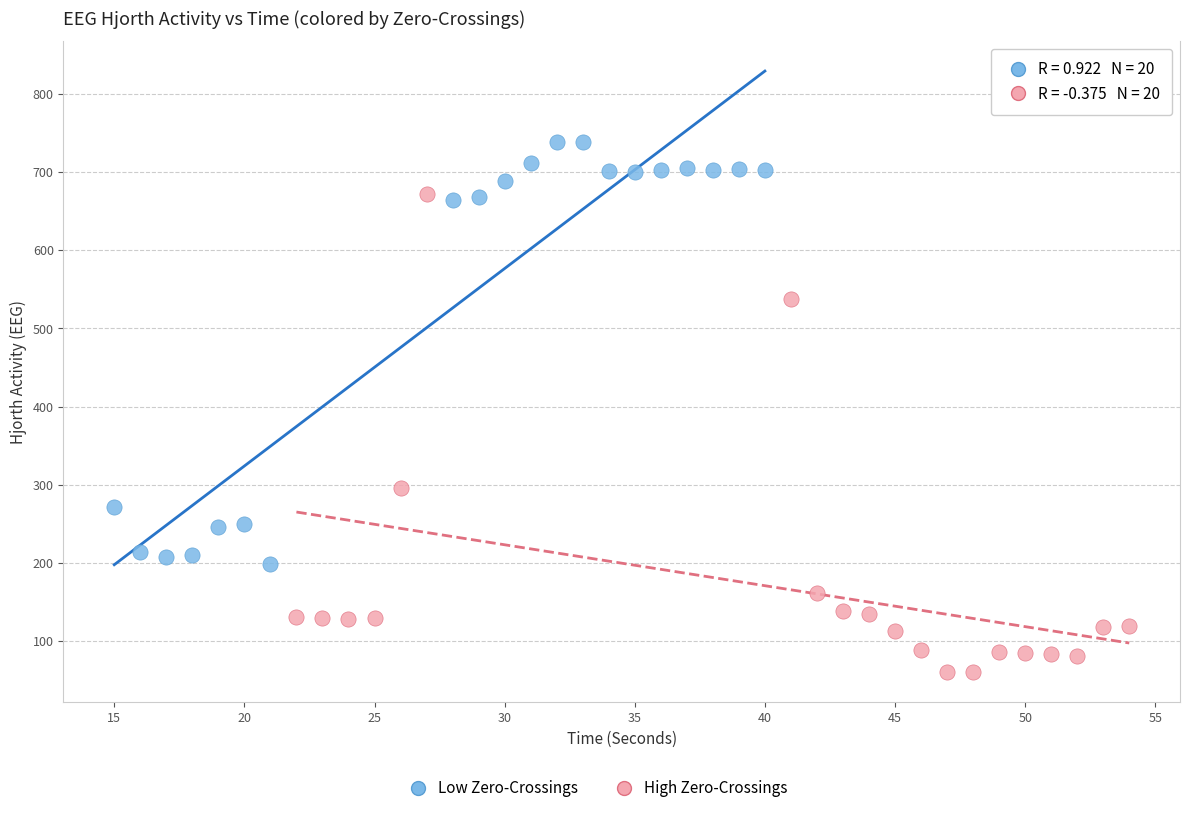

Which series reaches the maximum Y coordinate?

Low Zero-Crossings